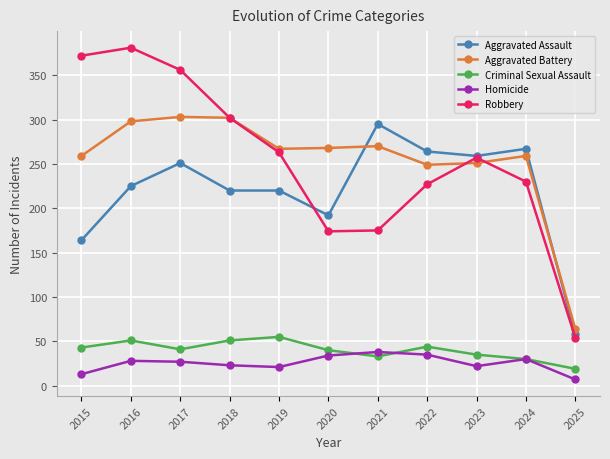

What is the total value across all series at 2022?

819